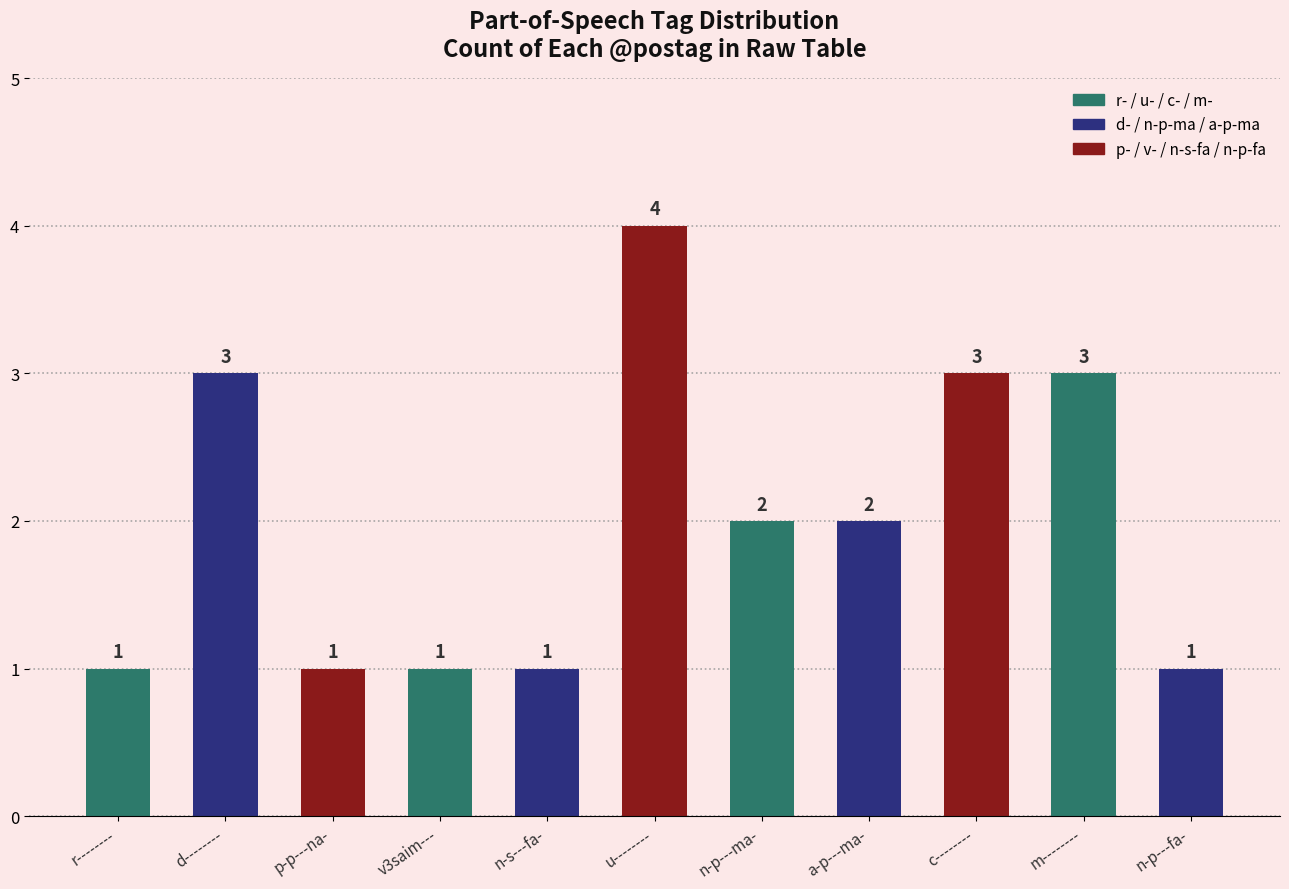

The chart shows a value of 1 at n-p---fa-. True or false?

True